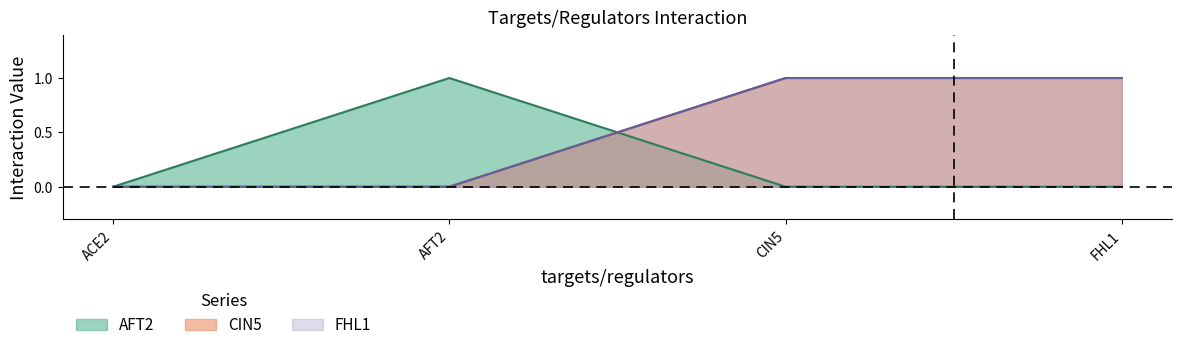

At which category does the chart reach its minimum across all series?

ACE2